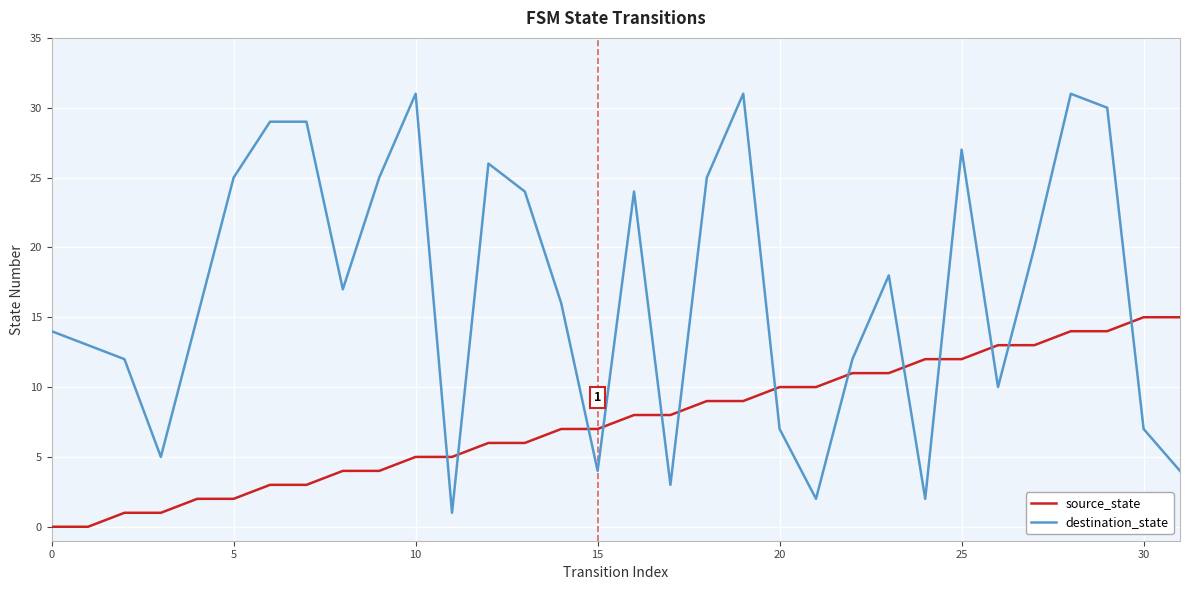

Rank the series by their maximum value, from lowest to highest.

source_state, destination_state